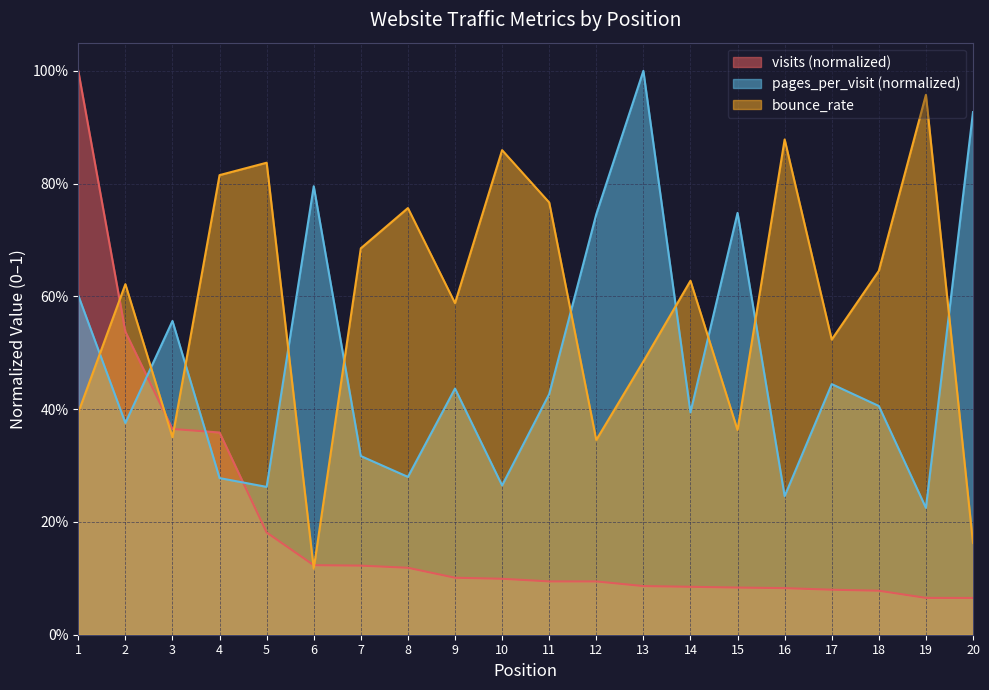

What is the value of the bounce_rate point at the 3rd from the left?

0.4